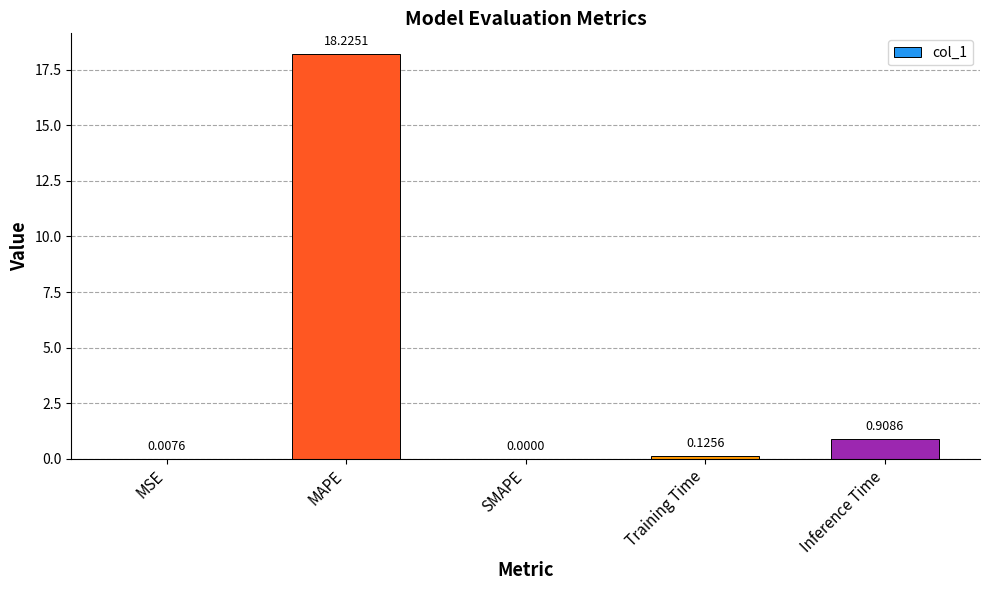

Which has a higher value, SMAPE or Inference Time?

Inference Time